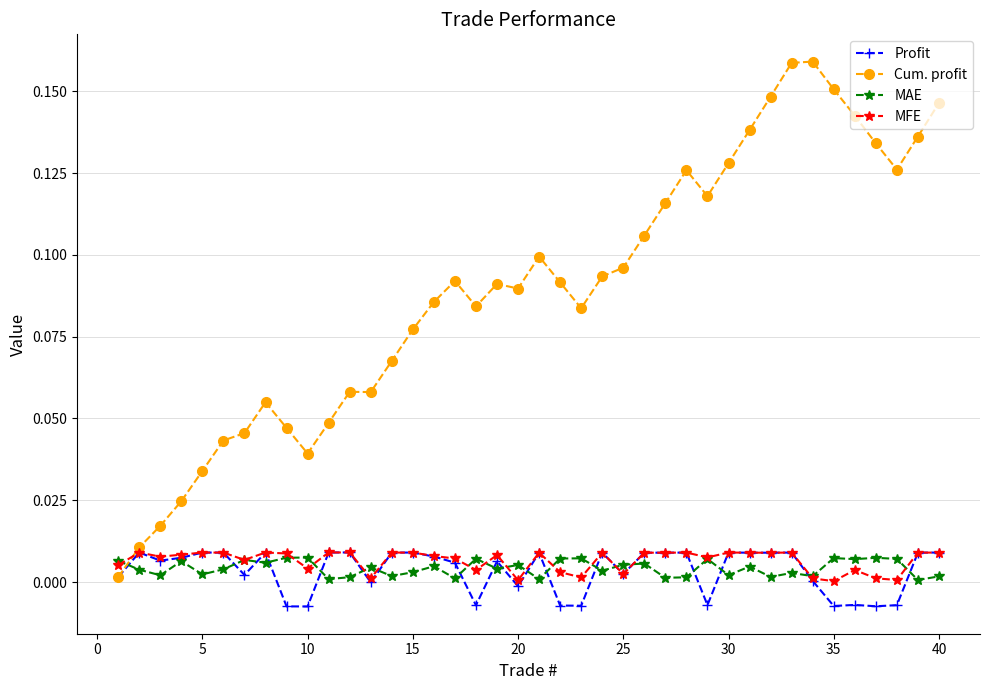

True or false: MAE and Cum. profit intersect in this chart.

True